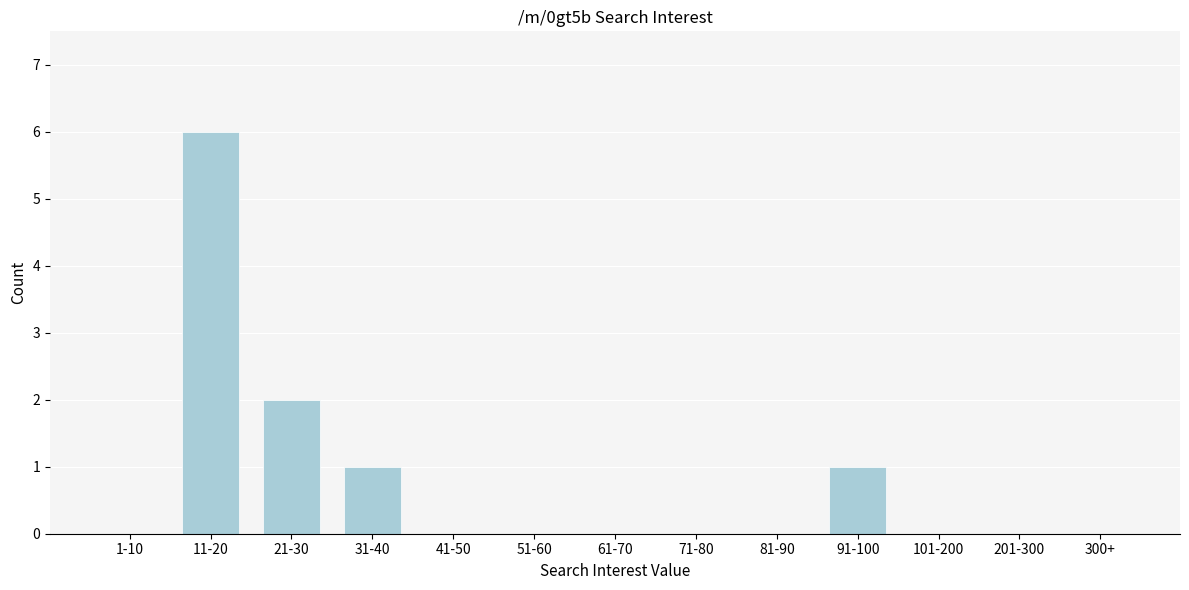

Reading right to left, extract all data points from this chart.

300+=0	201-300=0	101-200=0	91-100=1	81-90=0	71-80=0	61-70=0	51-60=0	41-50=0	31-40=1	21-30=2	11-20=6	1-10=0